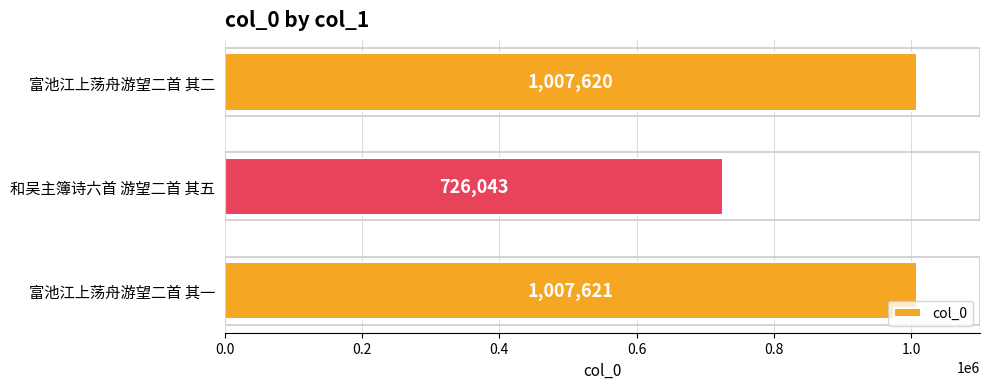

At which label is the value closest to 866832?

富池江上荡舟游望二首 其二